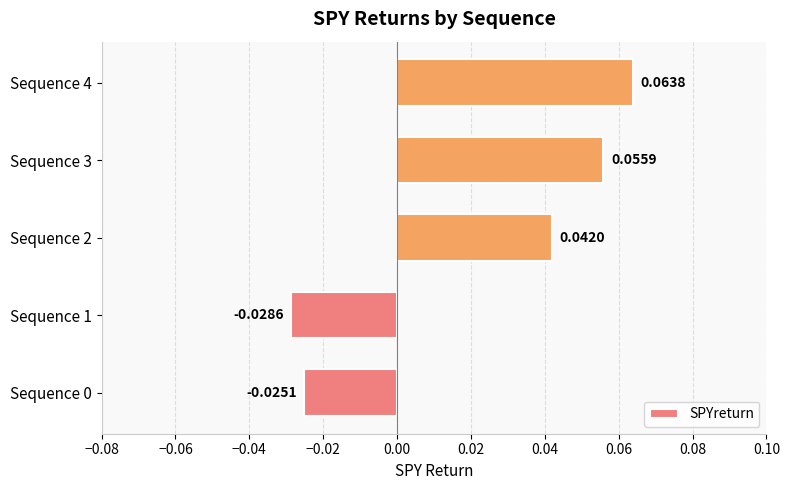

How many data points does each series have?

5